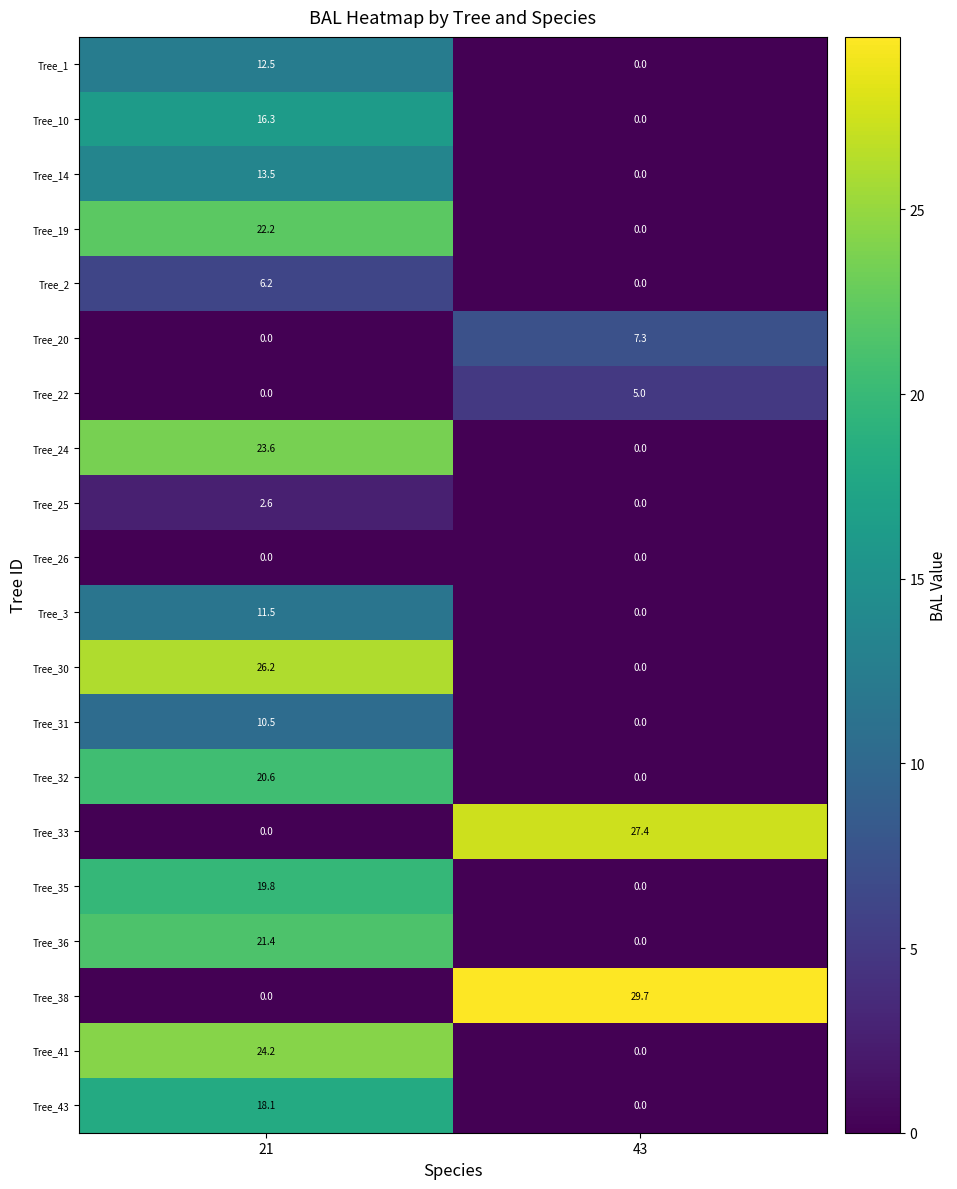

Which series has the largest range (max minus min)?

Tree_38